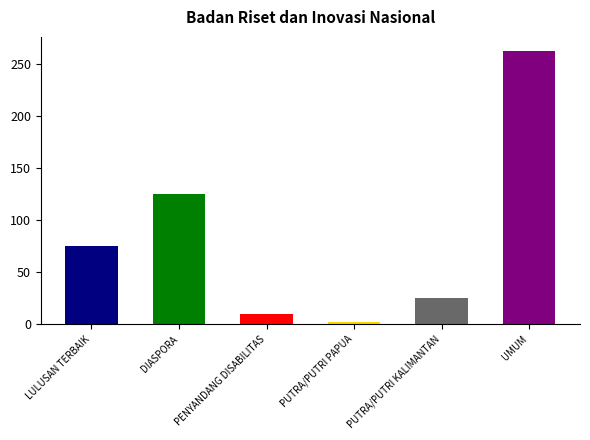

Is it true that the value at LULUSAN TERBAIK is 75?

True